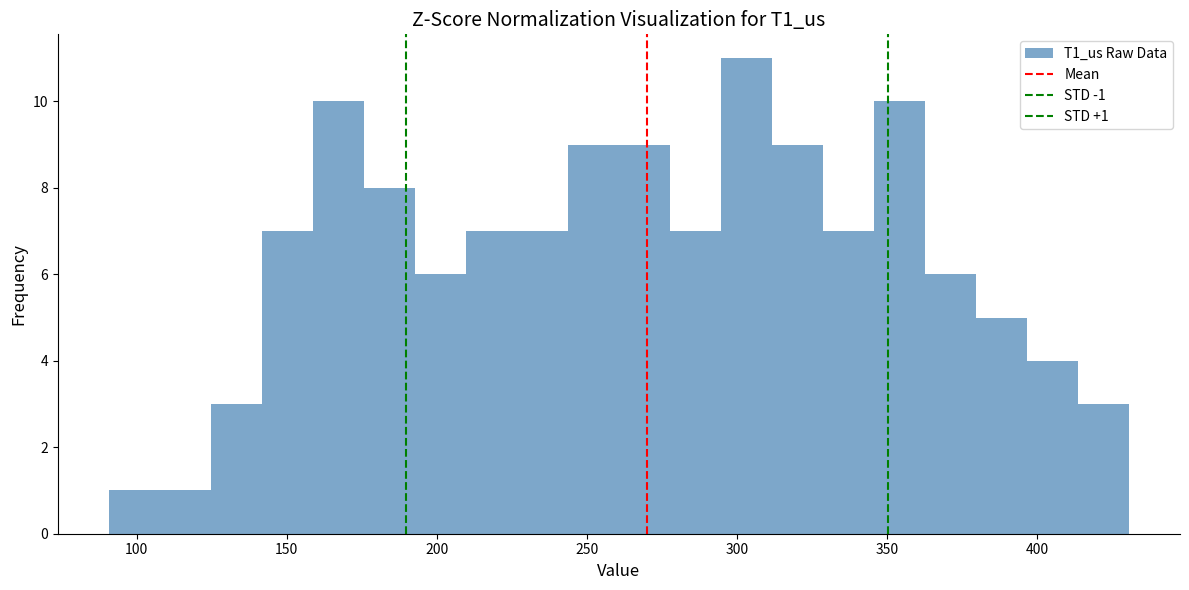

Read against the x-axis, roughly where is the centre of the tallest bar?

305